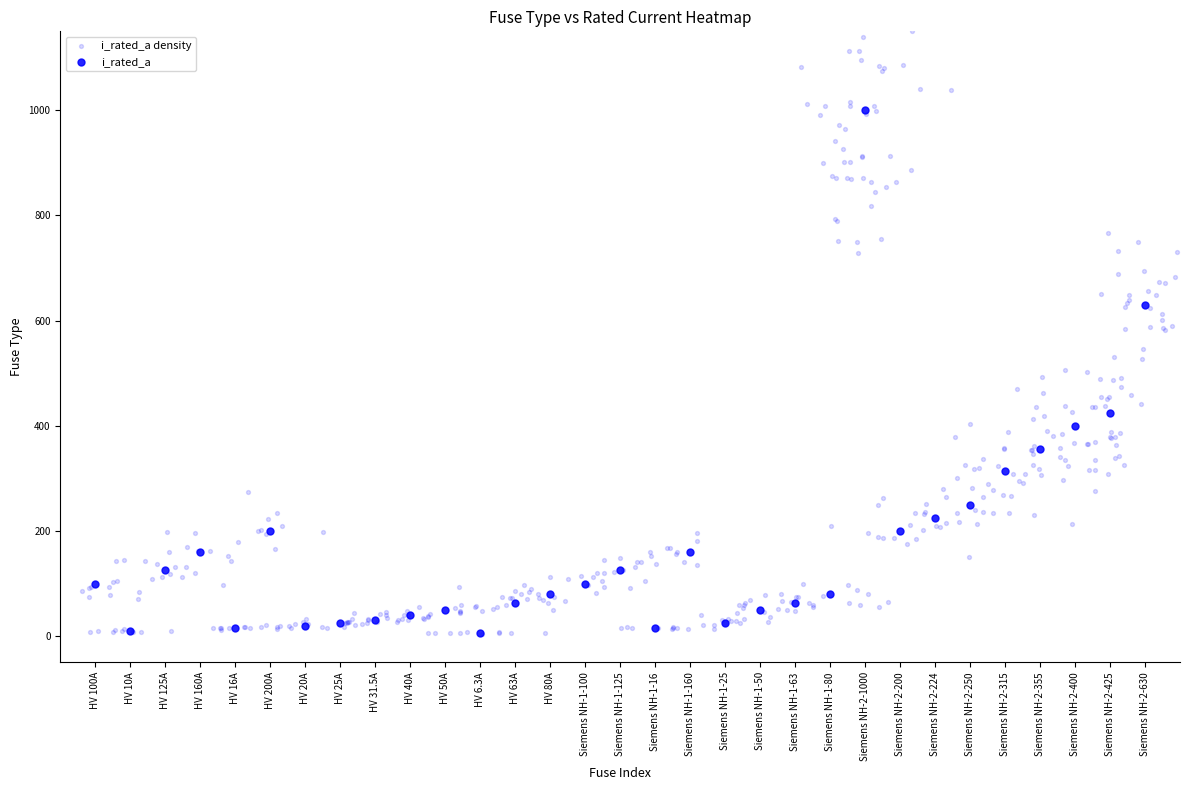

What is the change in value from HV 25A to HV 40A?

+15.0